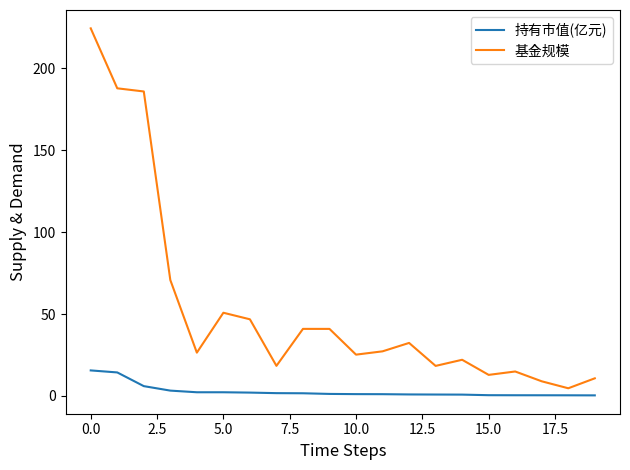

What is the maximum value for 基金规模?

224.3